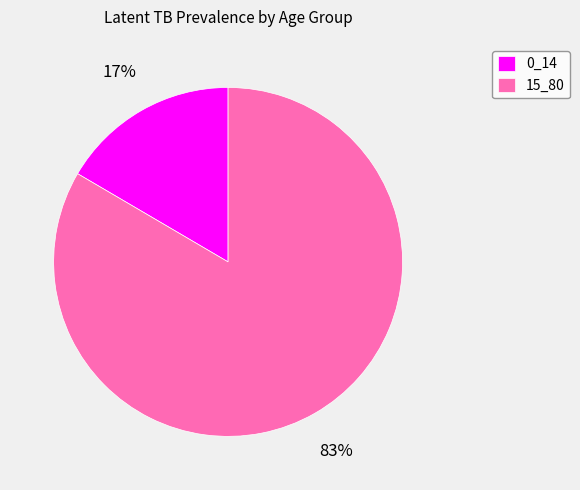

Which category has the smallest portion of the pie?

0_14